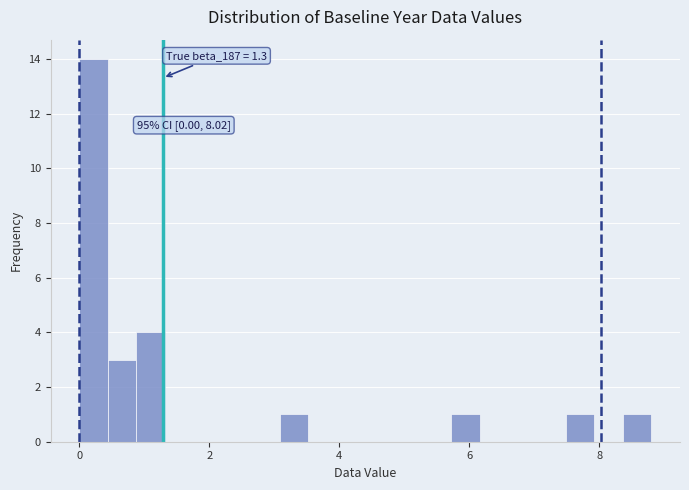

Read against the x-axis, roughly where is the centre of the tallest bar?

0.2